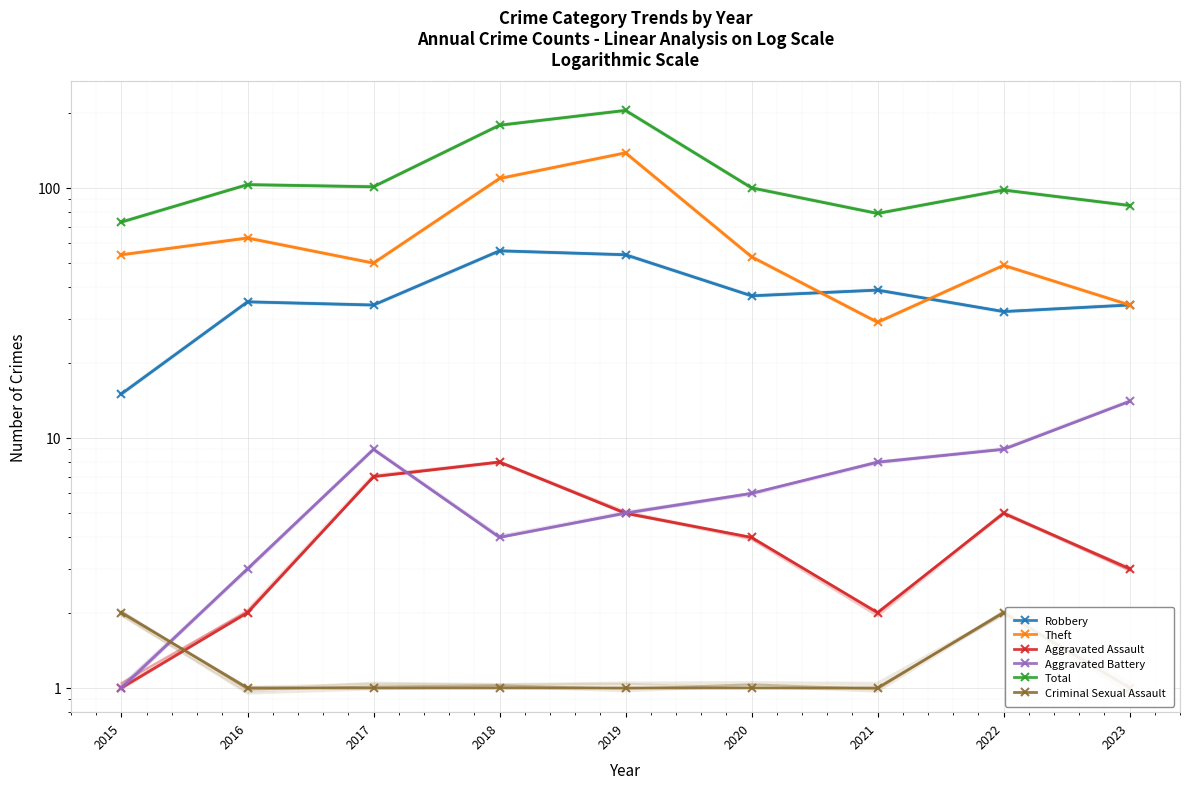

What is the spread (max minus min) of values at 2019?

203